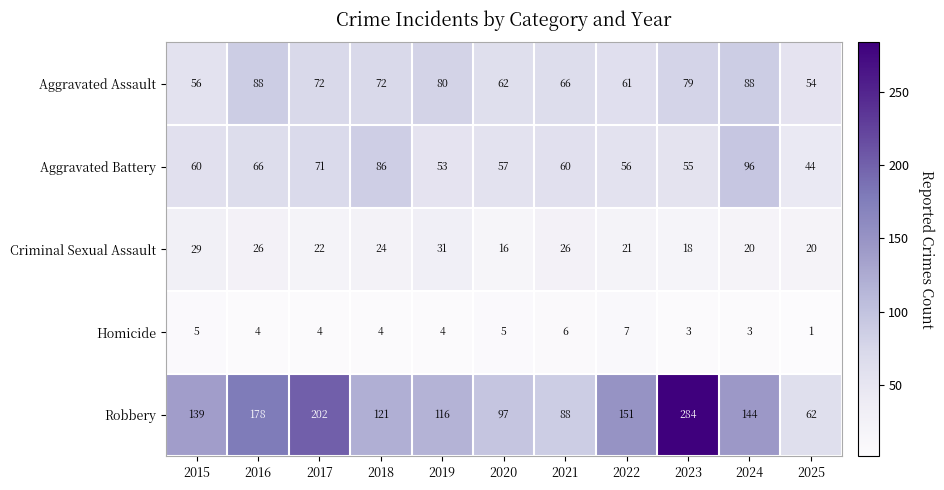

The value of Homicide at 2023 is 4. True or false?

False